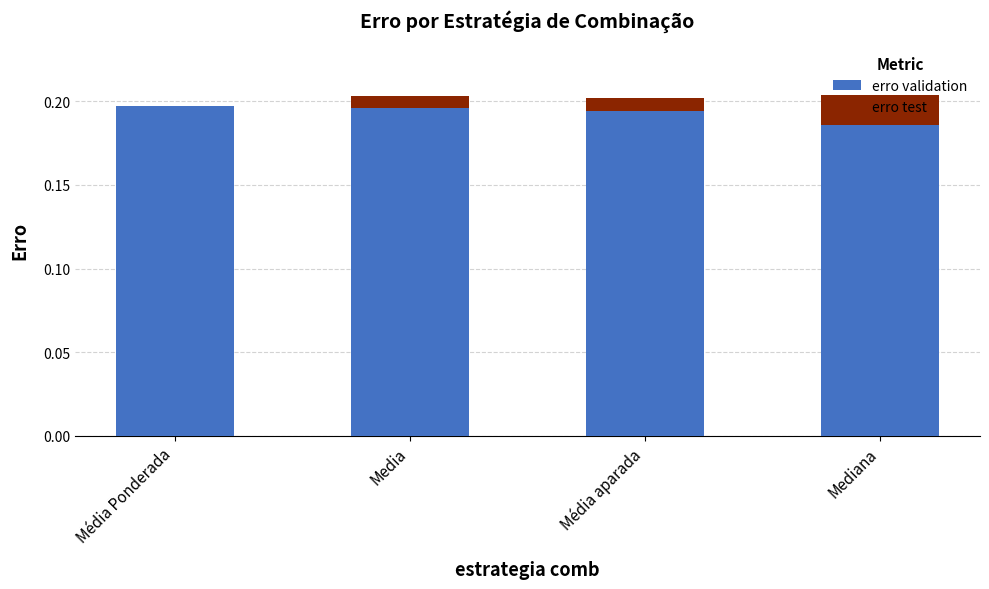

What is the sum of the erro validation values at Média aparada and Mediana?

0.4